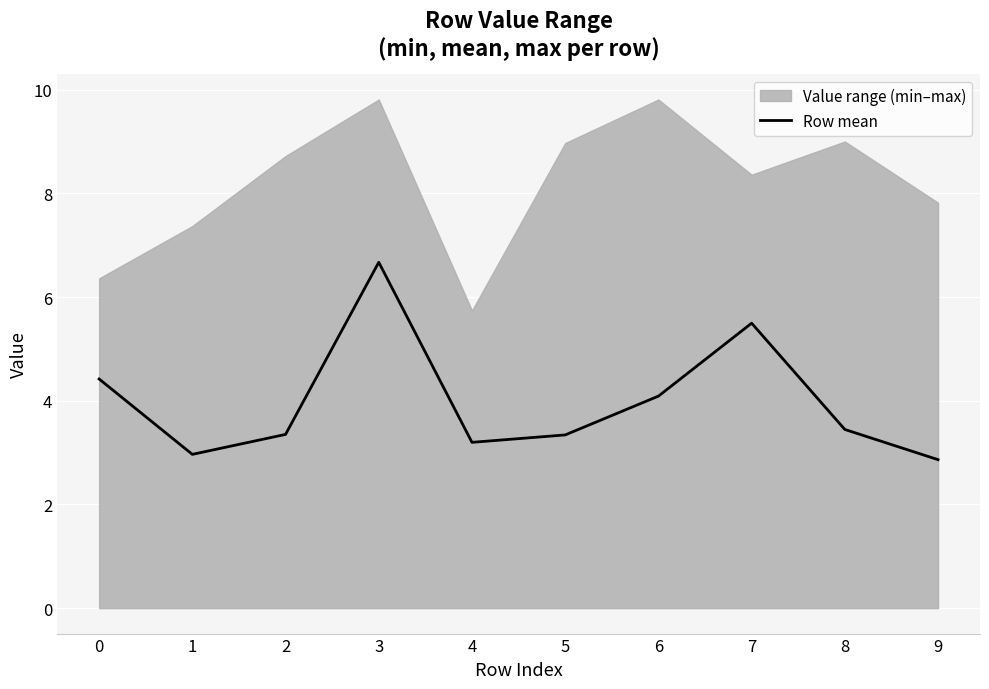

Rank the categories by value from highest to lowest.

3, 7, 0, 6, 8, 2, 5, 4, 1, 9